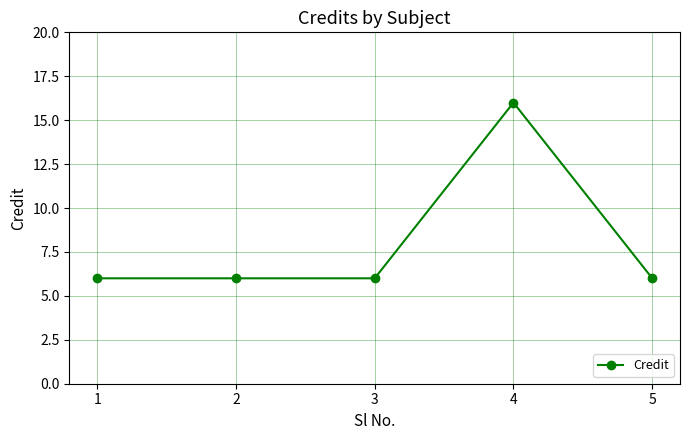

What is the minimum value shown in the chart?

6